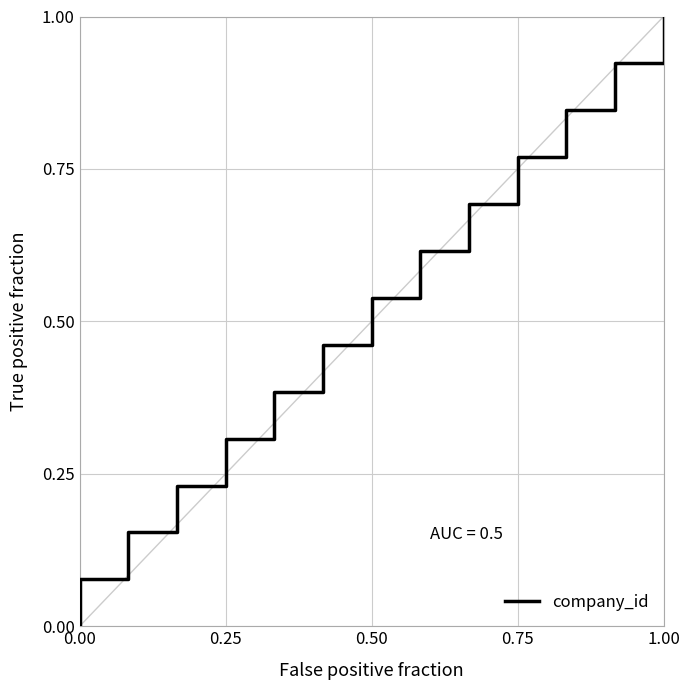

Reading left to right, what are all the values shown in this chart?

0.0	0.1	0.2	0.2	0.3	0.4	0.5	0.5	0.6	0.7	0.8	0.8	0.9	1.0